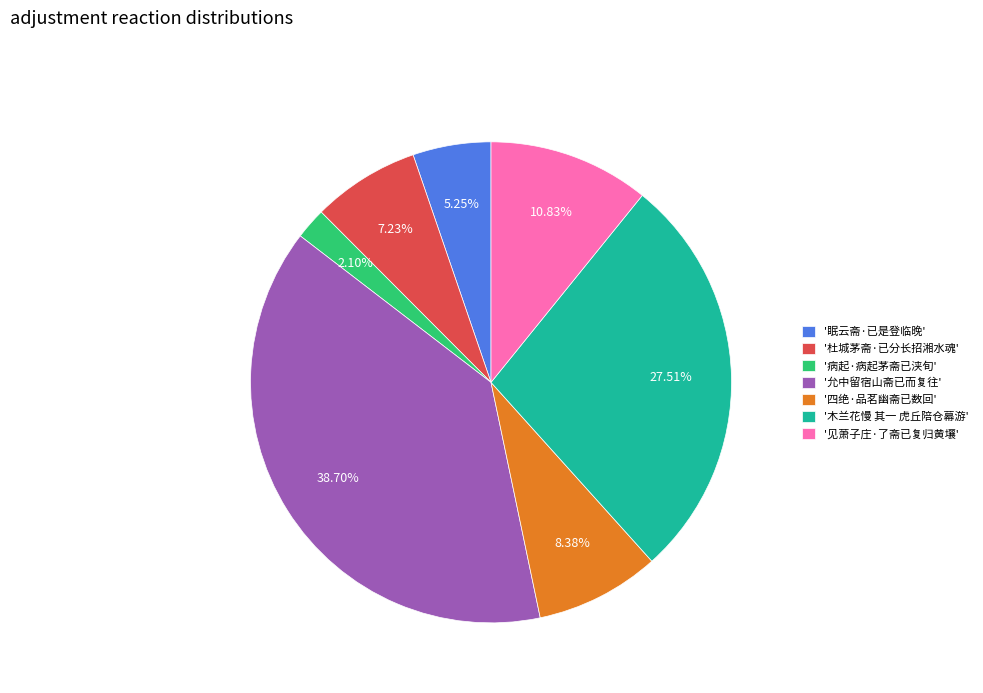

How many slices are in this pie chart?

7